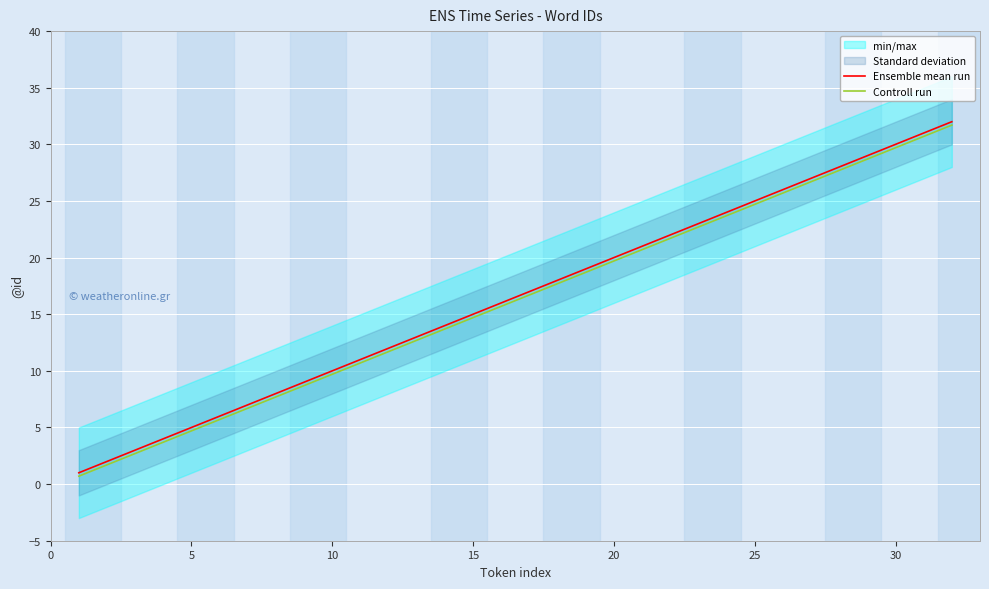

What is the approximate value of Ensemble mean run at 20?

20.0